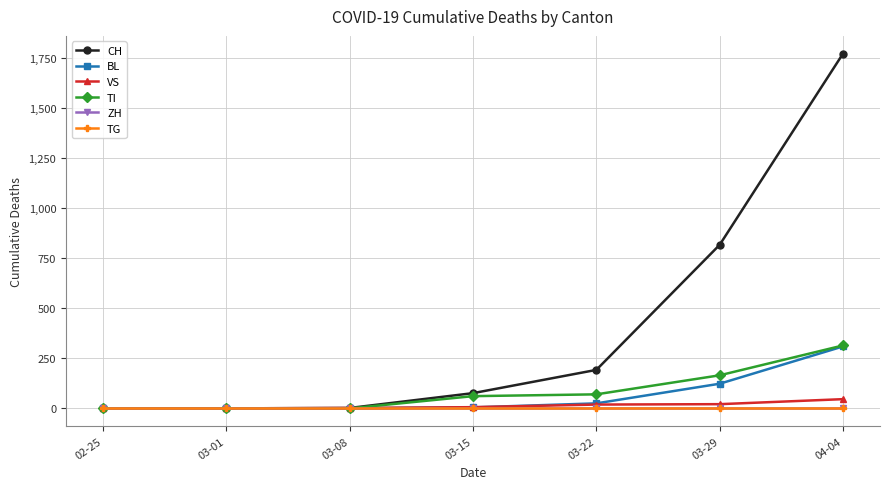

Does the chart have visible grid lines?

Yes